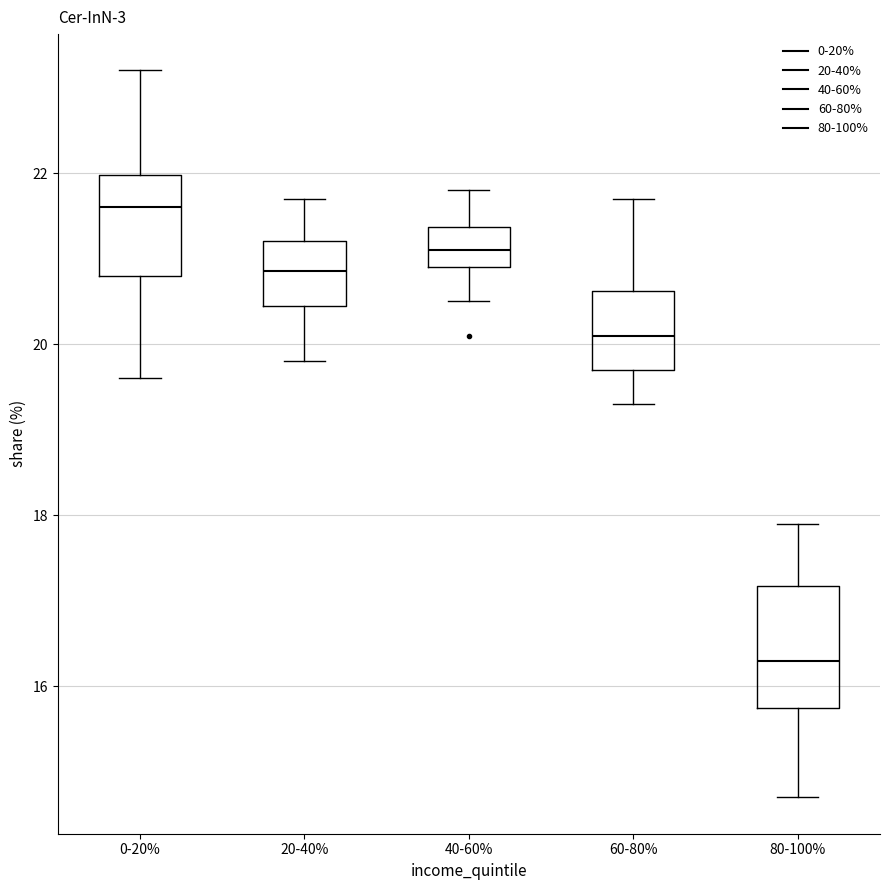

Reading left to right, transcribe this box plot: for each box, give where its median line is, the range the box spans, and where its two whiskers end, as read against the y-axis. The values are not printed on the chart, so give them approximately, as read against the axis.

0-20%: median 21.6, box 20.8 to 22.0, whiskers 19.6 to 23.2
20-40%: median 20.8, box 20.4 to 21.2, whiskers 19.8 to 21.8
40-60%: median 21.2, box 21.0 to 21.4, whiskers 20.6 to 21.8
60-80%: median 20.2, box 19.8 to 20.6, whiskers 19.4 to 21.8
80-100%: median 16.4, box 15.8 to 17.2, whiskers 14.8 to 18.0